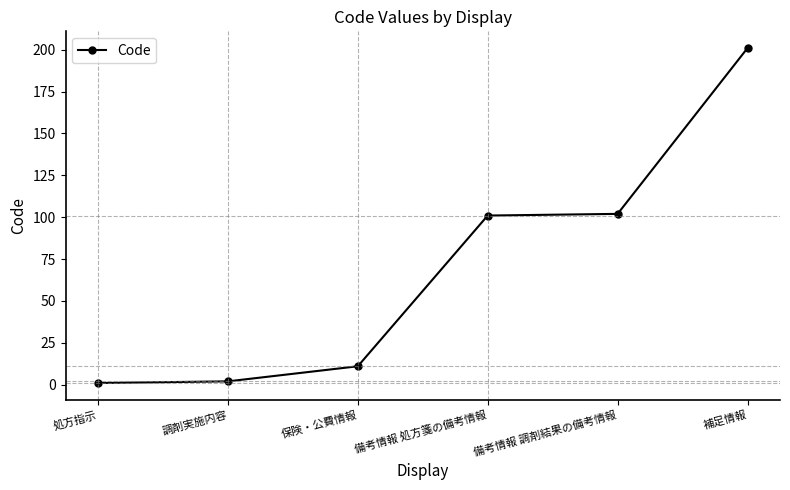

What position from the left is 備考情報 調剤結果の備考情報?

5